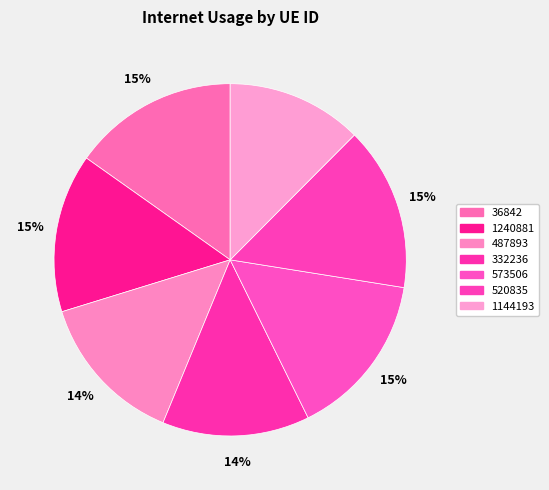

How many slices are in this pie chart?

7